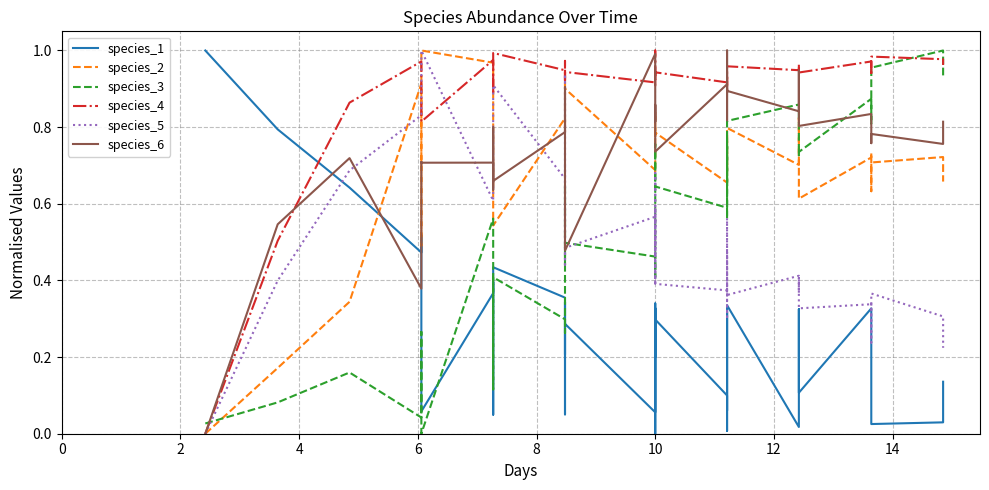

How many distinct data groups are displayed?

6